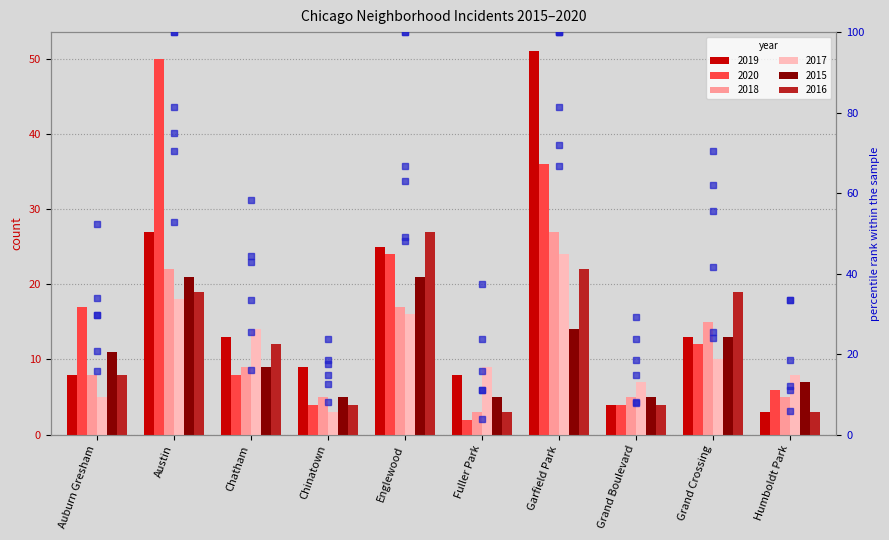

How many categories are shown in the chart?

10